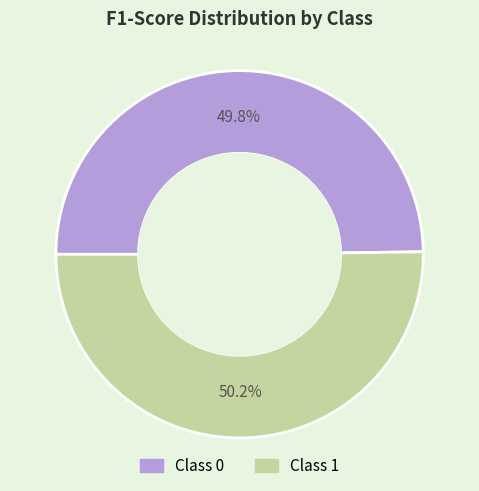

Does any single category account for the majority?

Yes